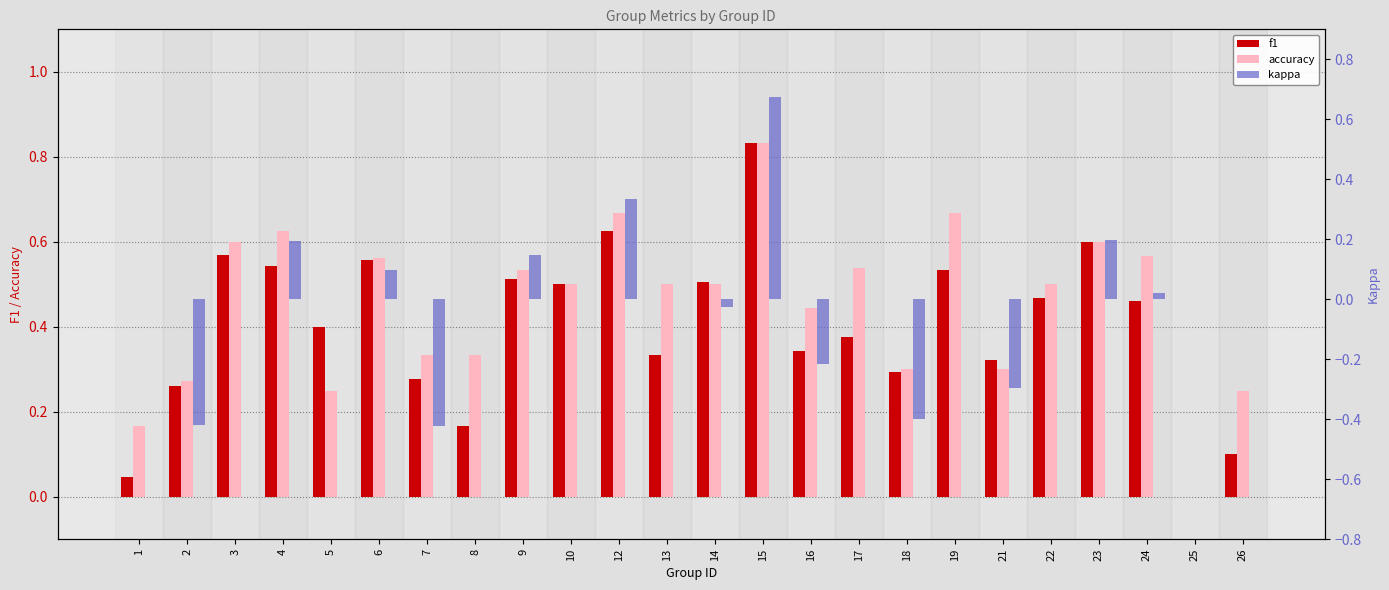

Reading left to right, extract all data points from this chart.

f1: 1=0.0	2=0.3	3=0.6	4=0.5	5=0.4	6=0.6	7=0.3	8=0.2	9=0.5	10=0.5	12=0.6	13=0.3	14=0.5	15=0.8	16=0.3	17=0.4	18=0.3	19=0.5	21=0.3	22=0.5	23=0.6	24=0.5	25=0.0	26=0.1
accuracy: 1=0.2	2=0.3	3=0.6	4=0.6	5=0.2	6=0.6	7=0.3	8=0.3	9=0.5	10=0.5	12=0.7	13=0.5	14=0.5	15=0.8	16=0.4	17=0.5	18=0.3	19=0.7	21=0.3	22=0.5	23=0.6	24=0.6	25=0.0	26=0.2
kappa: 1=0.0	2=-0.4	3=0.0	4=0.2	5=0.0	6=0.1	7=-0.4	8=0.0	9=0.1	10=0.0	12=0.3	13=0.0	14=-0.0	15=0.7	16=-0.2	17=0.0	18=-0.4	19=0.0	21=-0.3	22=0.0	23=0.2	24=0.0	25=0.0	26=0.0